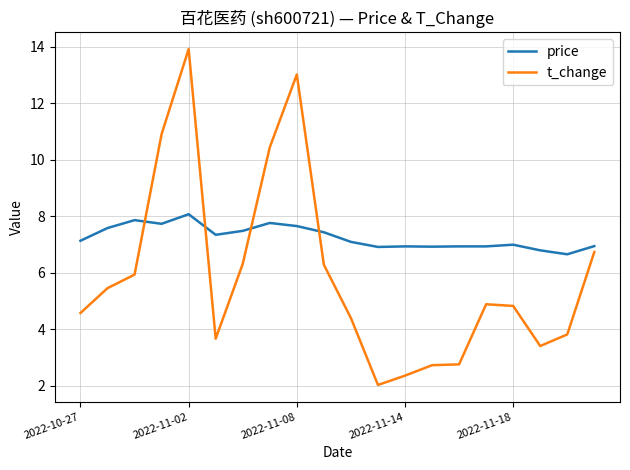

How many intersections are there between t_change and price?

4